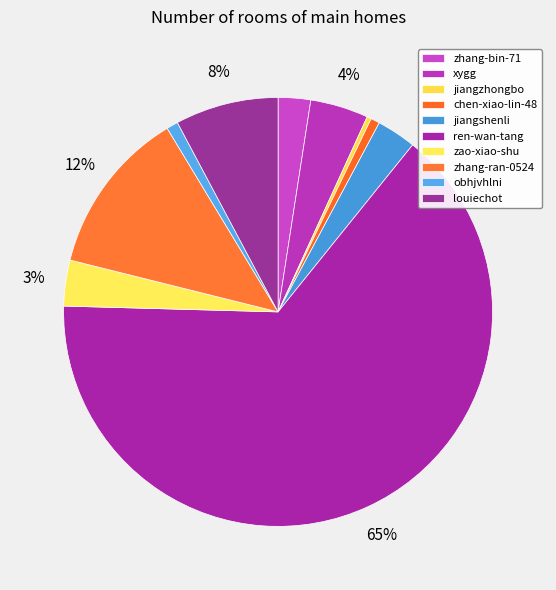

Is it true that louiechot is 8% of the pie?

True